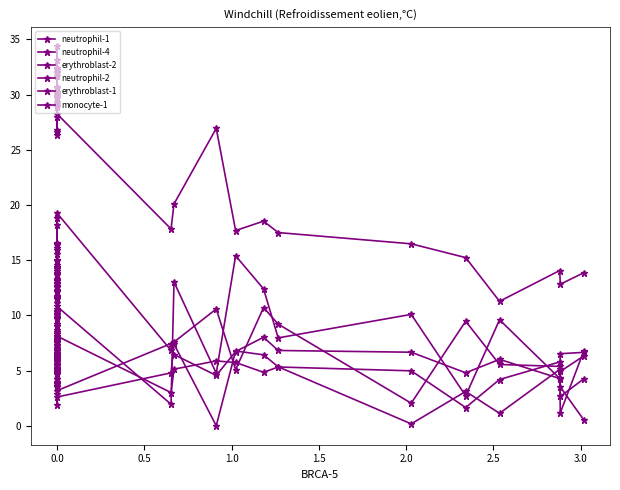

What is the total value across all series at 0.0?

60.8